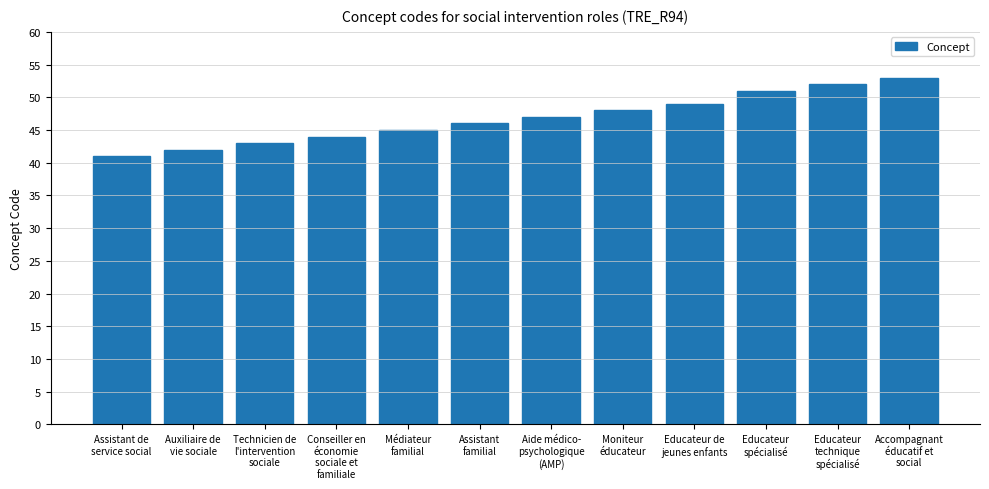

Between Educateur
spécialisé and Educateur
technique
spécialisé, which is larger?

Educateur
technique
spécialisé